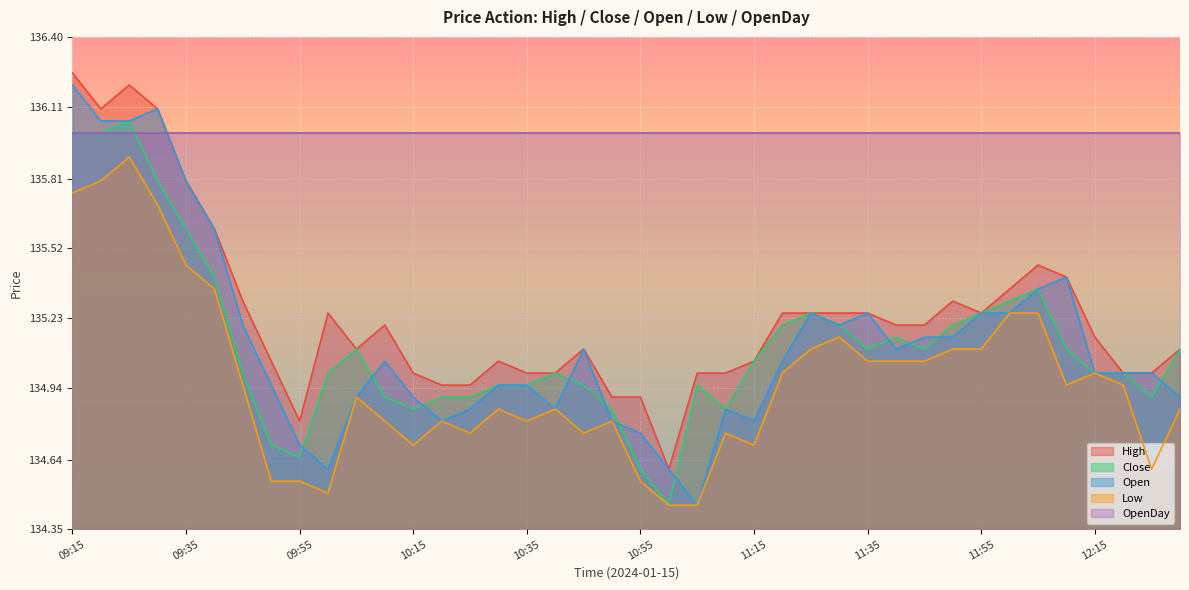

Reading left to right, list all the values displayed in this chart.

High: 136.2	136.1	136.2	136.1	135.8	135.6	135.3	135.1	134.8	135.2	135.1	135.2	135.0	134.9	134.9	135.1	135.0	135.0	135.1	134.9	134.9	134.6	135.0	135.0	135.1	135.2	135.2	135.2	135.2	135.2	135.2	135.3	135.2	135.3	135.4	135.4	135.2	135.0	135.0	135.1
Close: 136.0	136.0	136.1	135.8	135.6	135.4	135.0	134.7	134.7	135.0	135.1	134.9	134.8	134.9	134.9	134.9	134.9	135.0	134.9	134.8	134.6	134.4	134.9	134.8	135.1	135.2	135.2	135.2	135.1	135.2	135.1	135.2	135.2	135.3	135.3	135.1	135.0	135.0	134.9	135.1
Open: 136.2	136.1	136.1	136.1	135.8	135.6	135.2	134.9	134.7	134.6	134.9	135.1	134.9	134.8	134.8	134.9	134.9	134.8	135.1	134.8	134.8	134.6	134.4	134.8	134.8	135.1	135.2	135.2	135.2	135.1	135.2	135.2	135.2	135.2	135.3	135.4	135.0	135.0	135.0	134.9
Low: 135.8	135.8	135.9	135.7	135.4	135.3	134.9	134.6	134.6	134.5	134.9	134.8	134.7	134.8	134.8	134.8	134.8	134.8	134.8	134.8	134.6	134.4	134.4	134.8	134.7	135.0	135.1	135.2	135.1	135.1	135.1	135.1	135.1	135.2	135.2	134.9	135.0	134.9	134.6	134.8